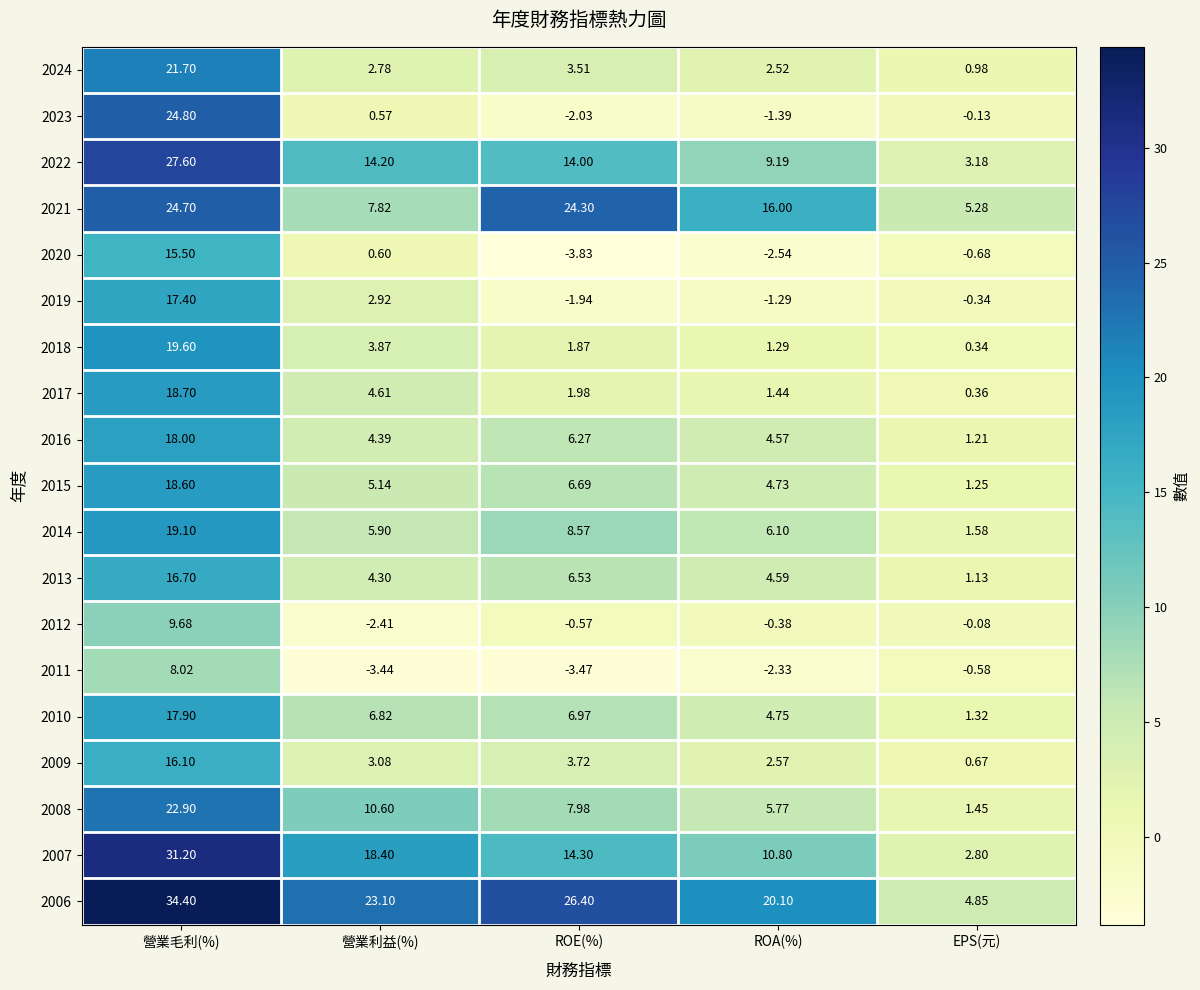

Which category has the lowest value across all series?

ROE(%)